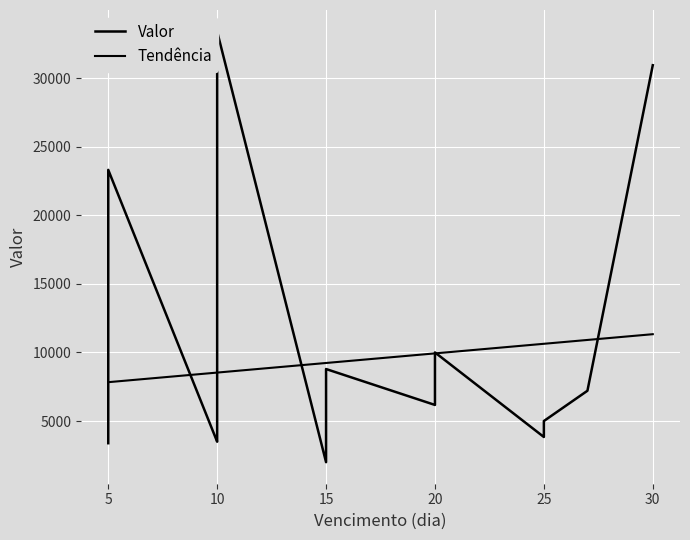

What is the difference between the values at 2023-06-10 and 2023-06-05?

1562.8